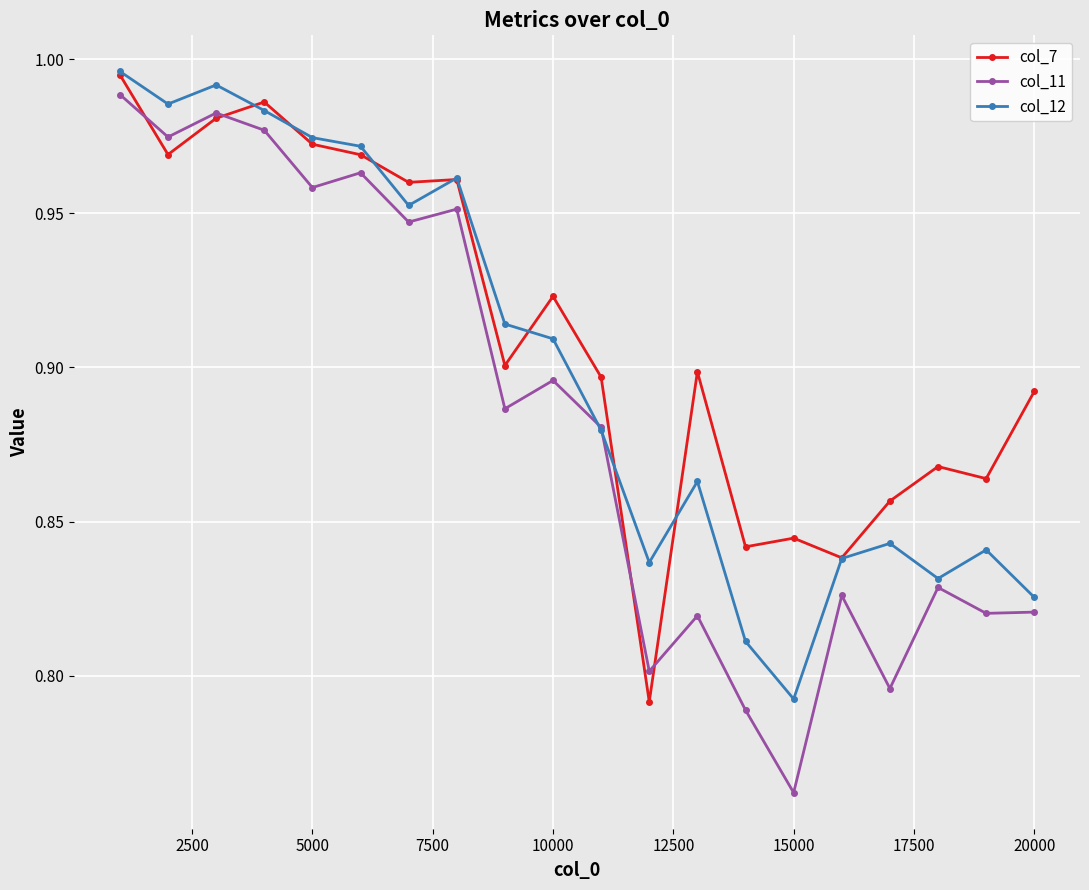

True or false: col_11 has more than 2 points higher than both neighbors.

True